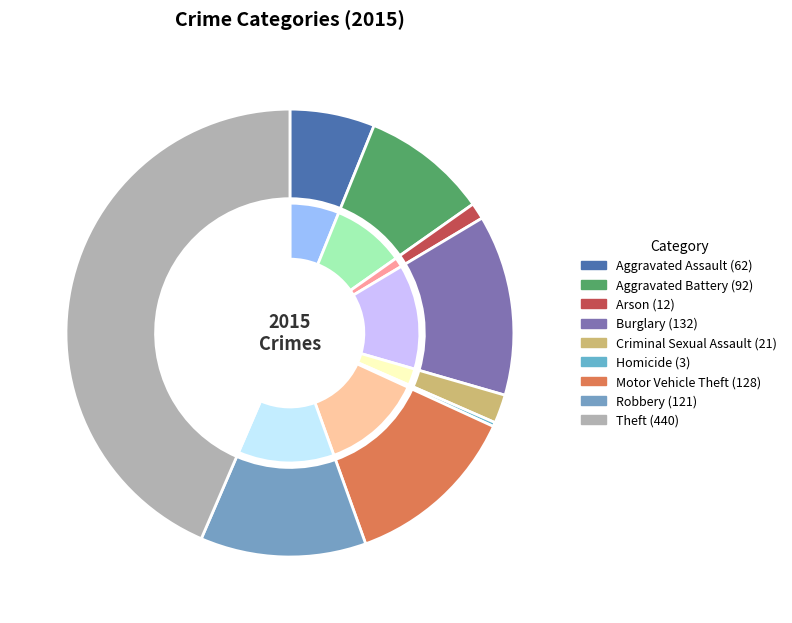

What is the smallest slice in the pie chart?

Homicide